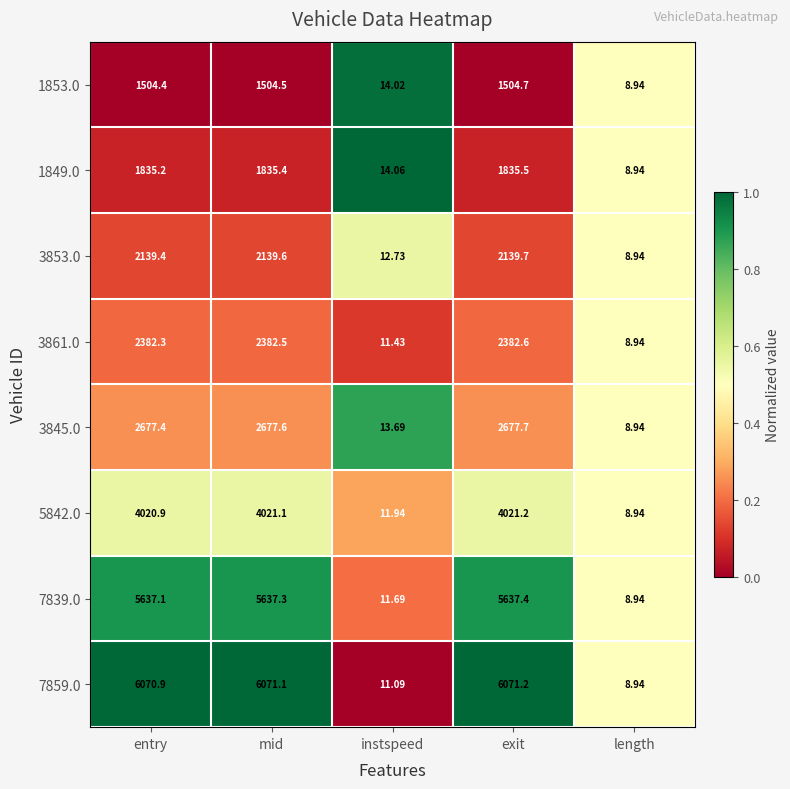

Which series has the largest total across all categories?

7859.0